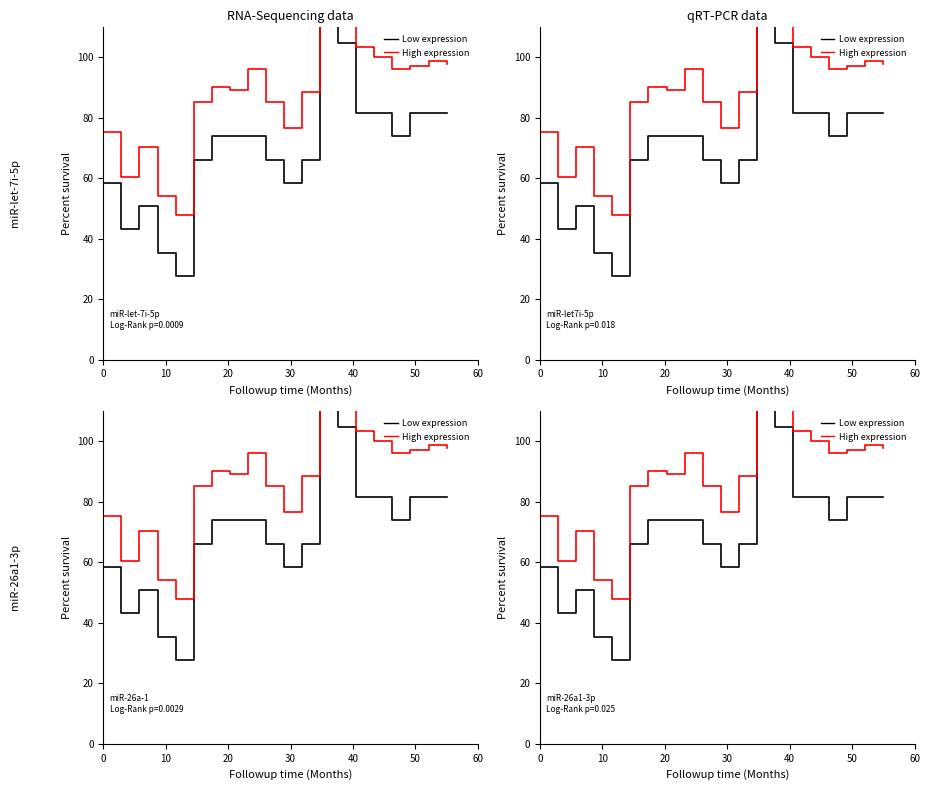

Reading right to left, list all the values displayed in this chart.

Low expression: 81.5	81.5	81.5	73.8	81.5	81.5	104.6	120.0	66.2	58.5	66.2	73.8	73.8	73.8	66.2	27.7	35.4	50.8	43.1	58.5
High expression: 97.8	98.6	97.0	96.2	100.2	103.3	125.2	140.0	88.4	76.7	85.3	96.2	89.2	90.0	85.3	47.8	54.1	70.5	60.3	75.2